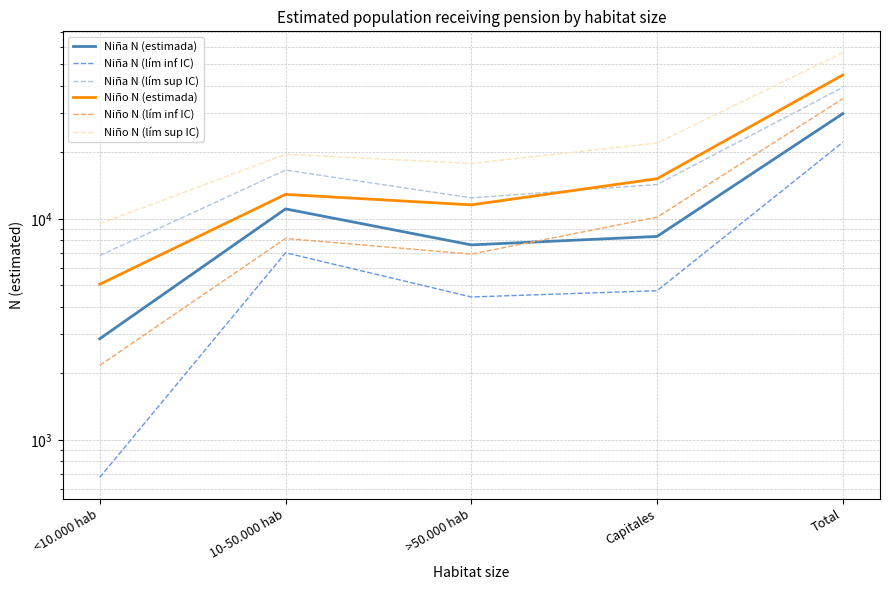

What is the difference between the maximum and second lowest values in the Niña N (lím inf IC) series?

17748